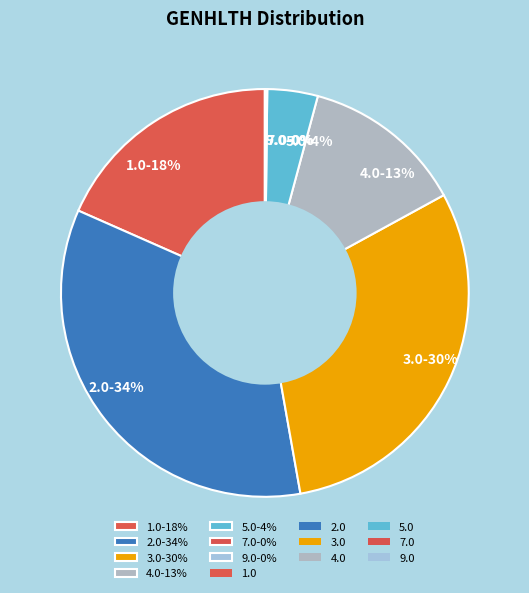

To the nearest percent, what is the combined percentage of 5.0-4% and 3.0-30%?

34%